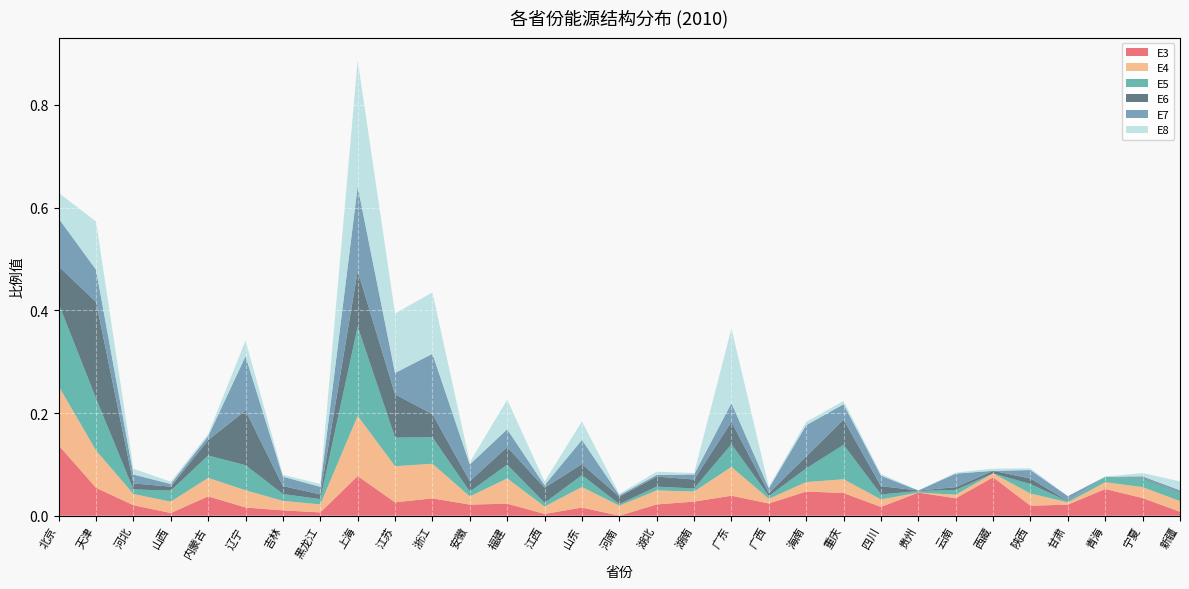

Reading right to left, list all the values displayed in this chart.

E3: 新疆=0.0	宁夏=0.0	青海=0.1	甘肃=0.0	陕西=0.0	西藏=0.1	云南=0.0	贵州=0.0	四川=0.0	重庆=0.0	海南=0.0	广西=0.0	广东=0.0	湖南=0.0	湖北=0.0	河南=0.0	山东=0.0	江西=0.0	福建=0.0	安徽=0.0	浙江=0.0	江苏=0.0	上海=0.1	黑龙江=0.0	吉林=0.0	辽宁=0.0	内蒙古=0.0	山西=0.0	河北=0.0	天津=0.1	北京=0.1
E4: 新疆=0.0	宁夏=0.0	青海=0.0	甘肃=0.0	陕西=0.0	西藏=0.0	云南=0.0	贵州=0.0	四川=0.0	重庆=0.0	海南=0.0	广西=0.0	广东=0.1	湖南=0.0	湖北=0.0	河南=0.0	山东=0.0	江西=0.0	福建=0.0	安徽=0.0	浙江=0.1	江苏=0.1	上海=0.1	黑龙江=0.0	吉林=0.0	辽宁=0.0	内蒙古=0.0	山西=0.0	河北=0.0	天津=0.1	北京=0.1
E5: 新疆=0.0	宁夏=0.0	青海=0.0	甘肃=0.0	陕西=0.0	西藏=0.0	云南=0.0	贵州=0.0	四川=0.0	重庆=0.1	海南=0.0	广西=0.0	广东=0.0	湖南=0.0	湖北=0.0	河南=0.0	山东=0.0	江西=0.0	福建=0.0	安徽=0.0	浙江=0.1	江苏=0.1	上海=0.2	黑龙江=0.0	吉林=0.0	辽宁=0.0	内蒙古=0.0	山西=0.0	河北=0.0	天津=0.1	北京=0.2
E6: 新疆=0.0	宁夏=0.0	青海=0.0	甘肃=0.0	陕西=0.0	西藏=0.0	云南=0.0	贵州=0.0	四川=0.0	重庆=0.0	海南=0.0	广西=0.0	广东=0.0	湖南=0.0	湖北=0.0	河南=0.0	山东=0.0	江西=0.0	福建=0.0	安徽=0.0	浙江=0.0	江苏=0.1	上海=0.1	黑龙江=0.0	吉林=0.0	辽宁=0.1	内蒙古=0.0	山西=0.0	河北=0.0	天津=0.2	北京=0.1
E7: 新疆=0.0	宁夏=0.0	青海=0.0	甘肃=0.0	陕西=0.0	西藏=0.0	云南=0.0	贵州=0.0	四川=0.0	重庆=0.0	海南=0.1	广西=0.0	广东=0.0	湖南=0.0	湖北=0.0	河南=0.0	山东=0.0	江西=0.0	福建=0.0	安徽=0.0	浙江=0.1	江苏=0.0	上海=0.2	黑龙江=0.0	吉林=0.0	辽宁=0.1	内蒙古=0.0	山西=0.0	河北=0.0	天津=0.1	北京=0.1
E8: 新疆=0.0	宁夏=0.0	青海=0.0	甘肃=0.0	陕西=0.0	西藏=0.0	云南=0.0	贵州=0.0	四川=0.0	重庆=0.0	海南=0.0	广西=0.0	广东=0.1	湖南=0.0	湖北=0.0	河南=0.0	山东=0.0	江西=0.0	福建=0.1	安徽=0.0	浙江=0.1	江苏=0.1	上海=0.2	黑龙江=0.0	吉林=0.0	辽宁=0.0	内蒙古=0.0	山西=0.0	河北=0.0	天津=0.1	北京=0.0